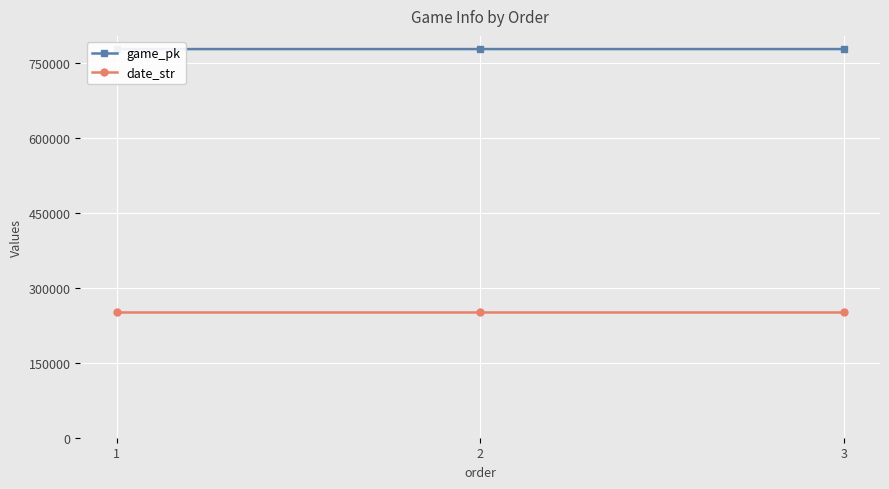

Reading left to right, what are all the values shown in this chart?

game_pk: 777639	777661	777674
date_str: 250604	250603	250602